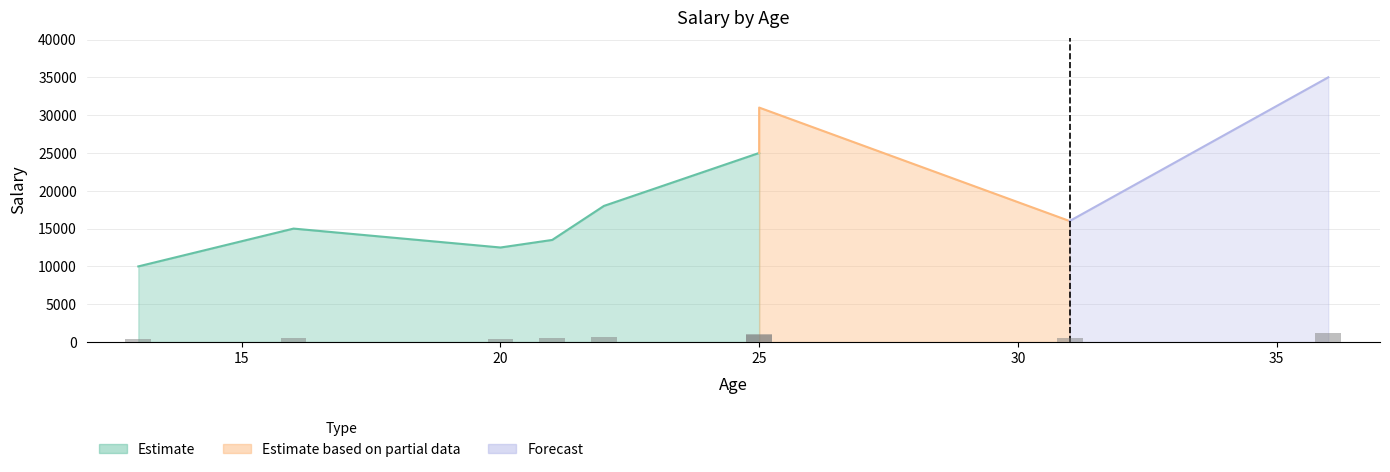

What is the difference between the maximum and minimum values?

25000